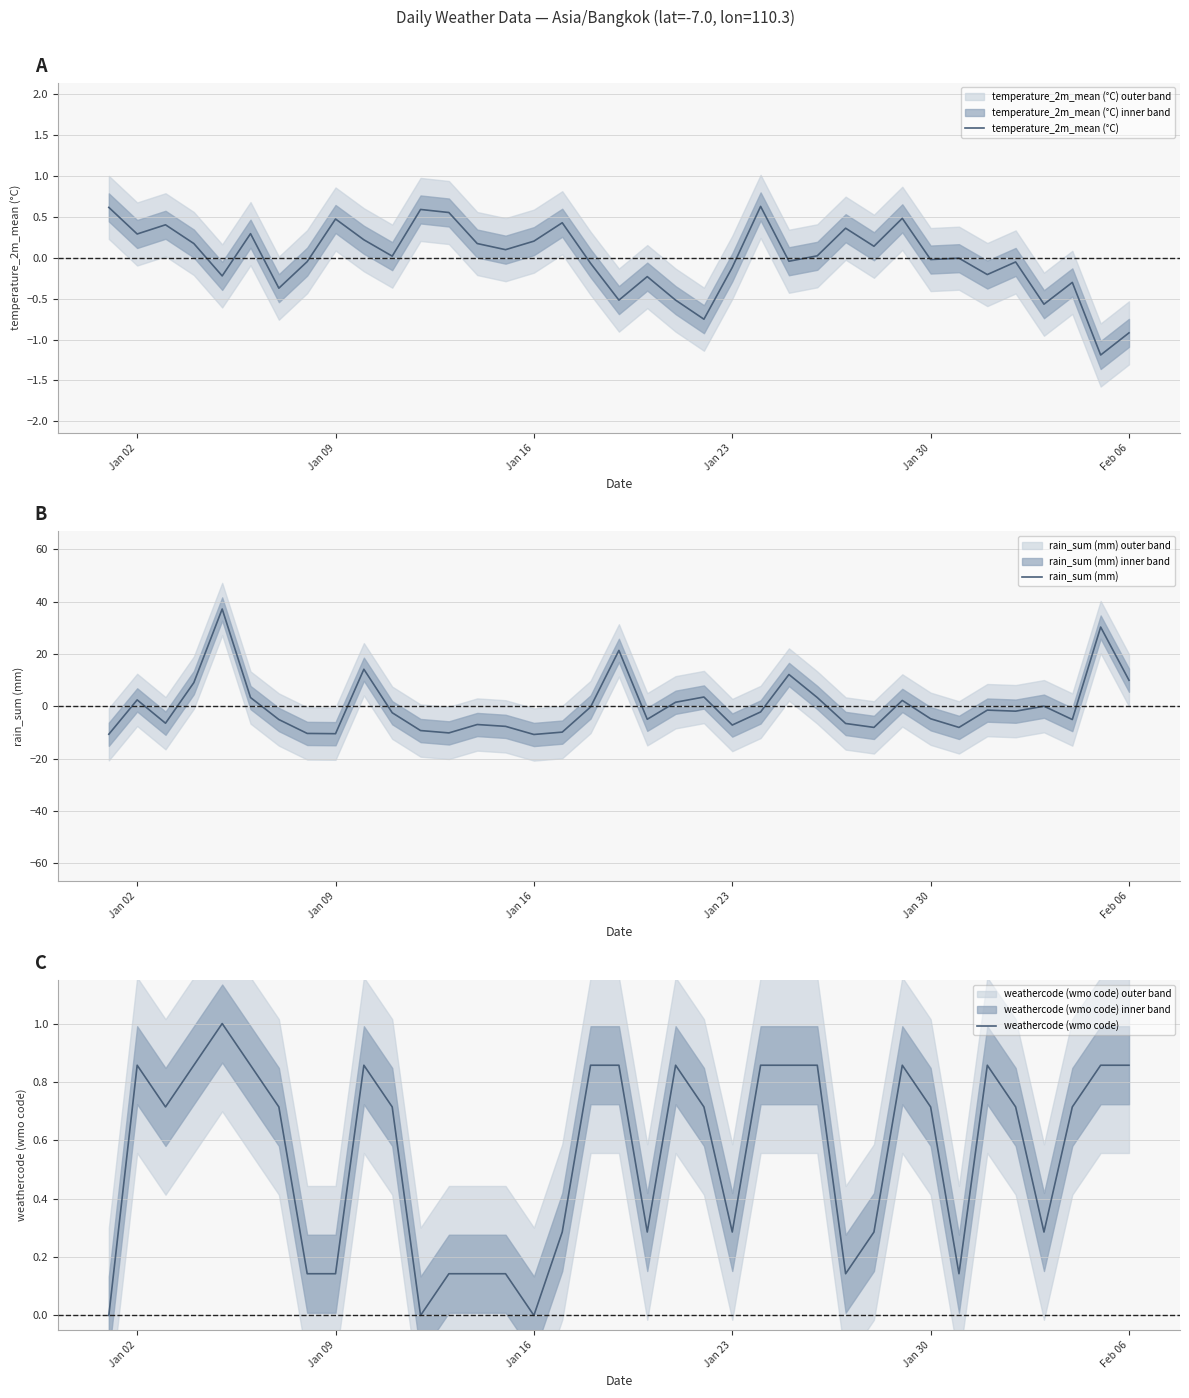

Is it true that weathercode (wmo code) equals 1.1 at Jan 30?

False